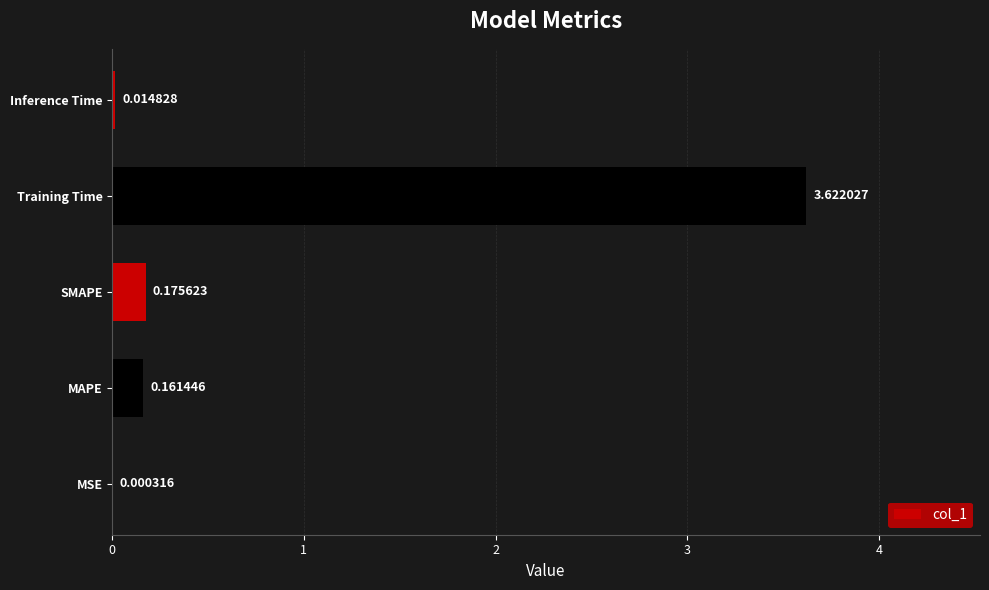

At which label is the value closest to 1?

SMAPE